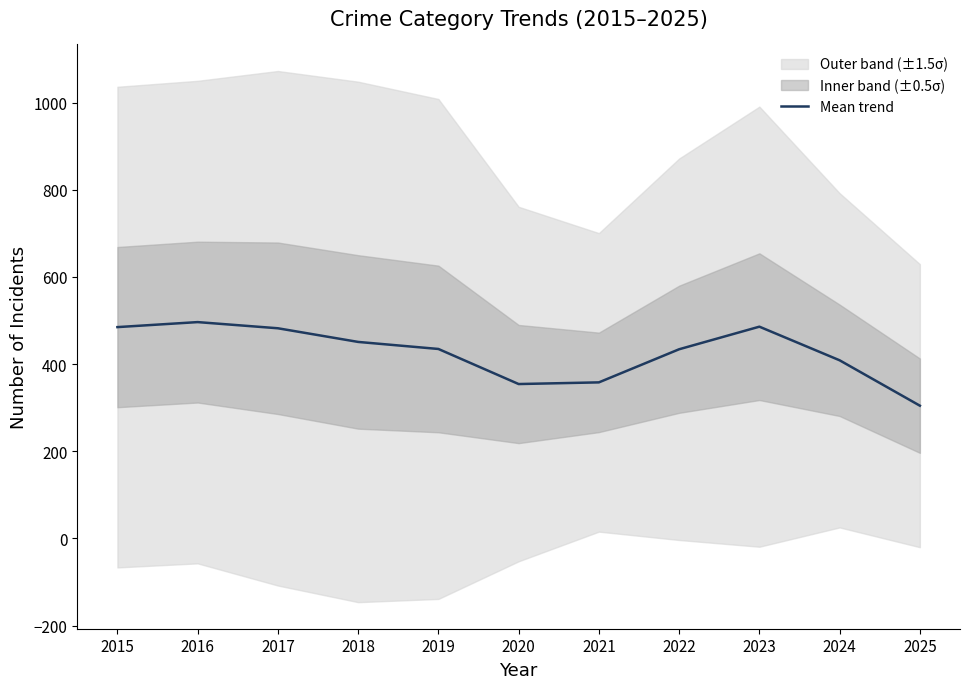

What is the difference between the second highest and minimum values?

181.3